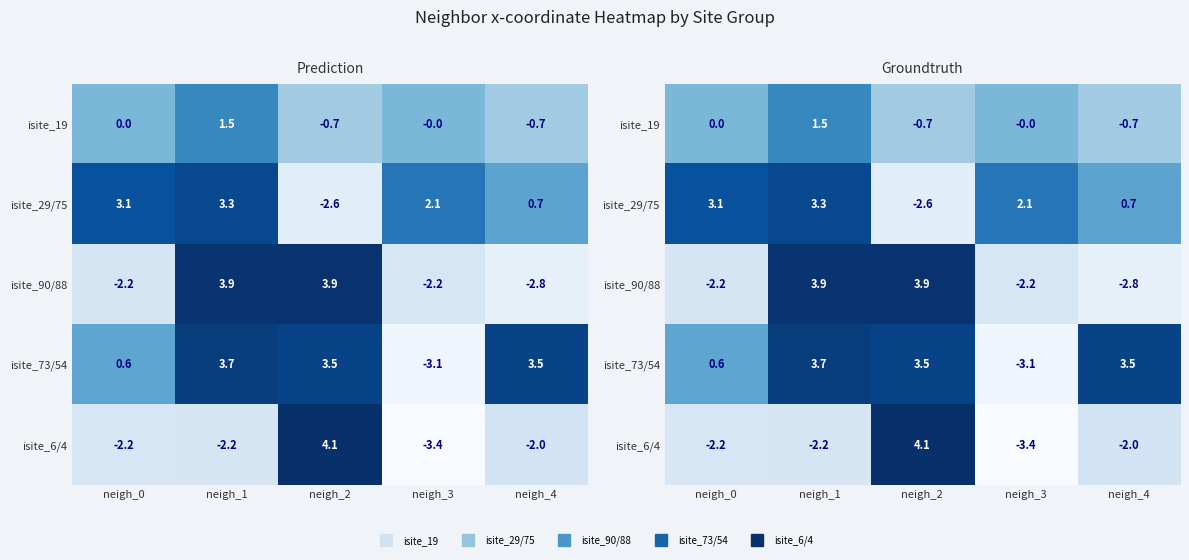

How many data points in isite_6/4 are above -2?

1